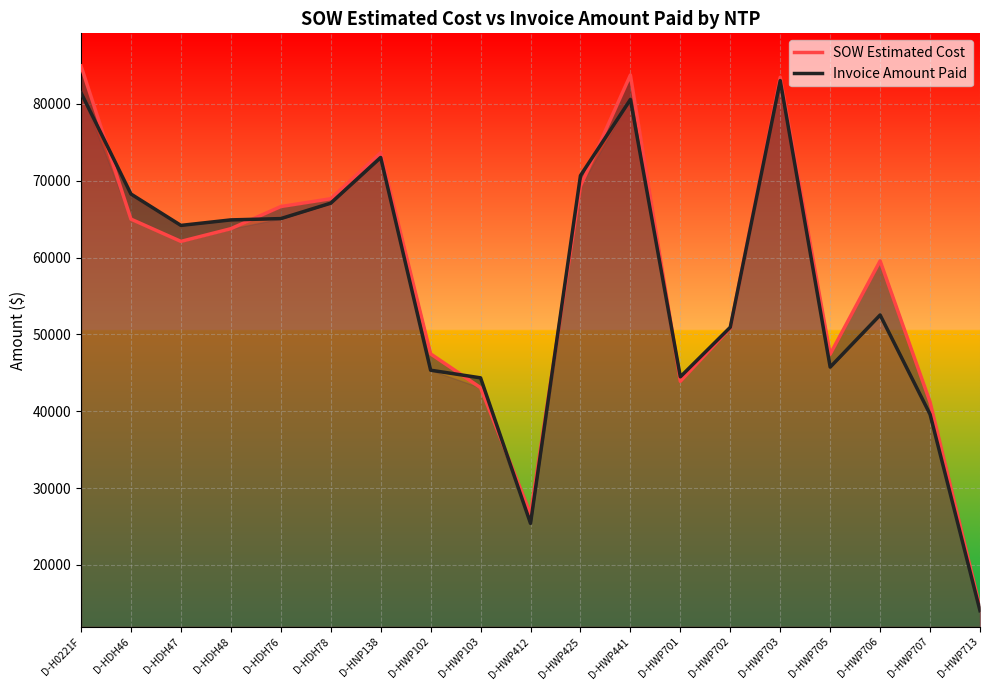

What is the sum of all Invoice Amount Paid values?

1080657.0